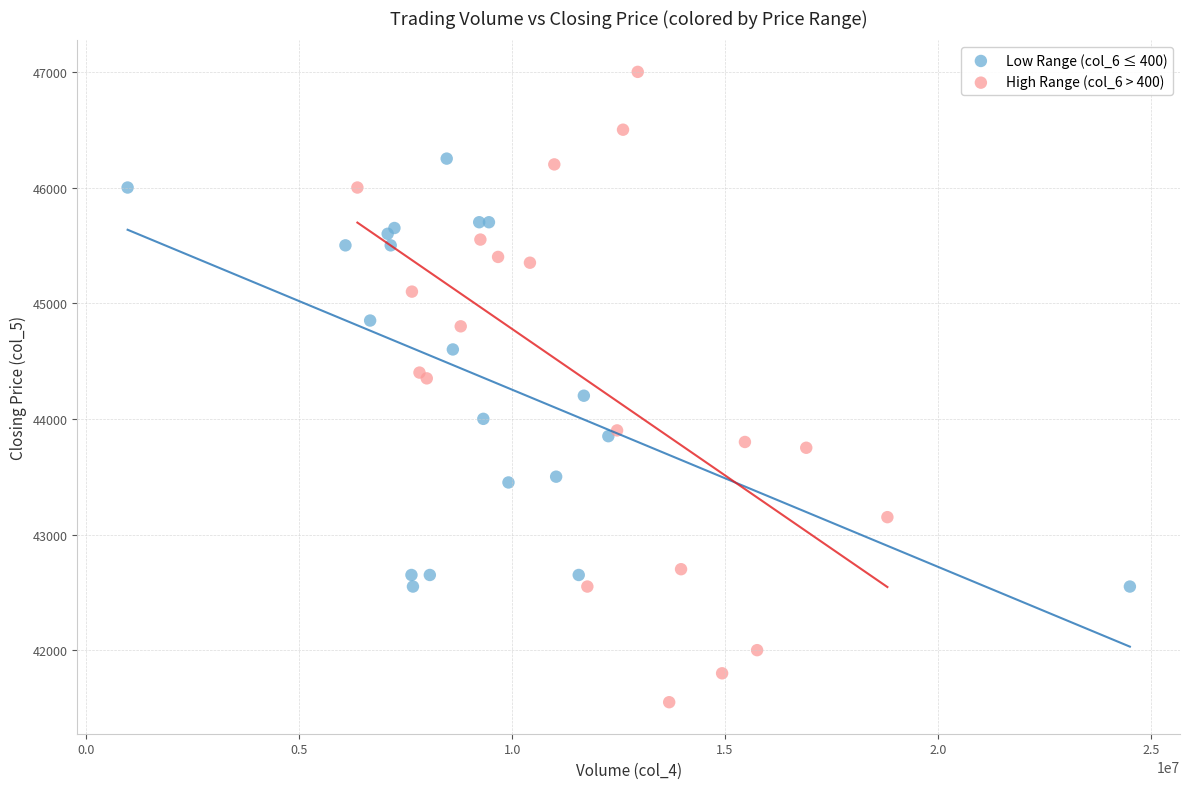

Which series has the widest spread of Y values?

High Range (col_6 > 400)